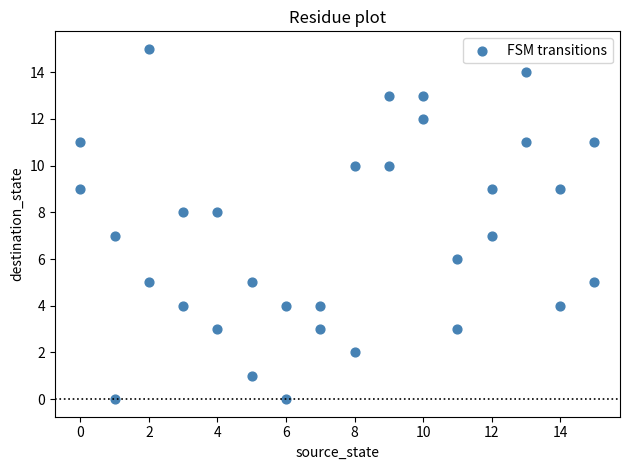

What is the range of Y values (max minus min)?

15